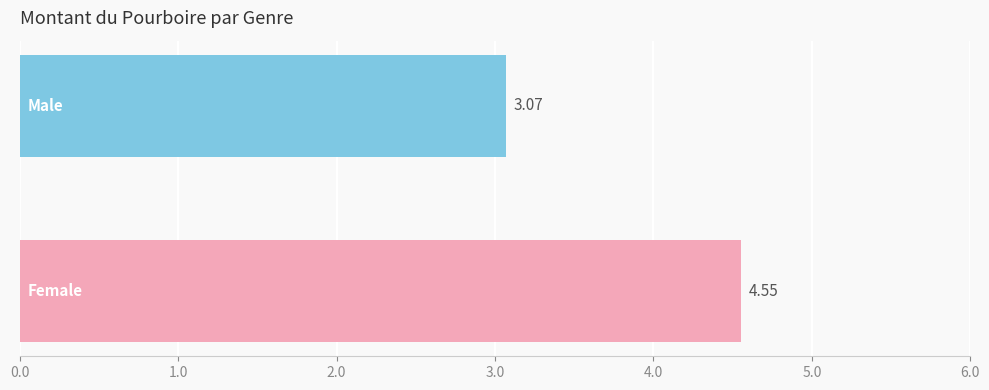

What is the average value?

3.8